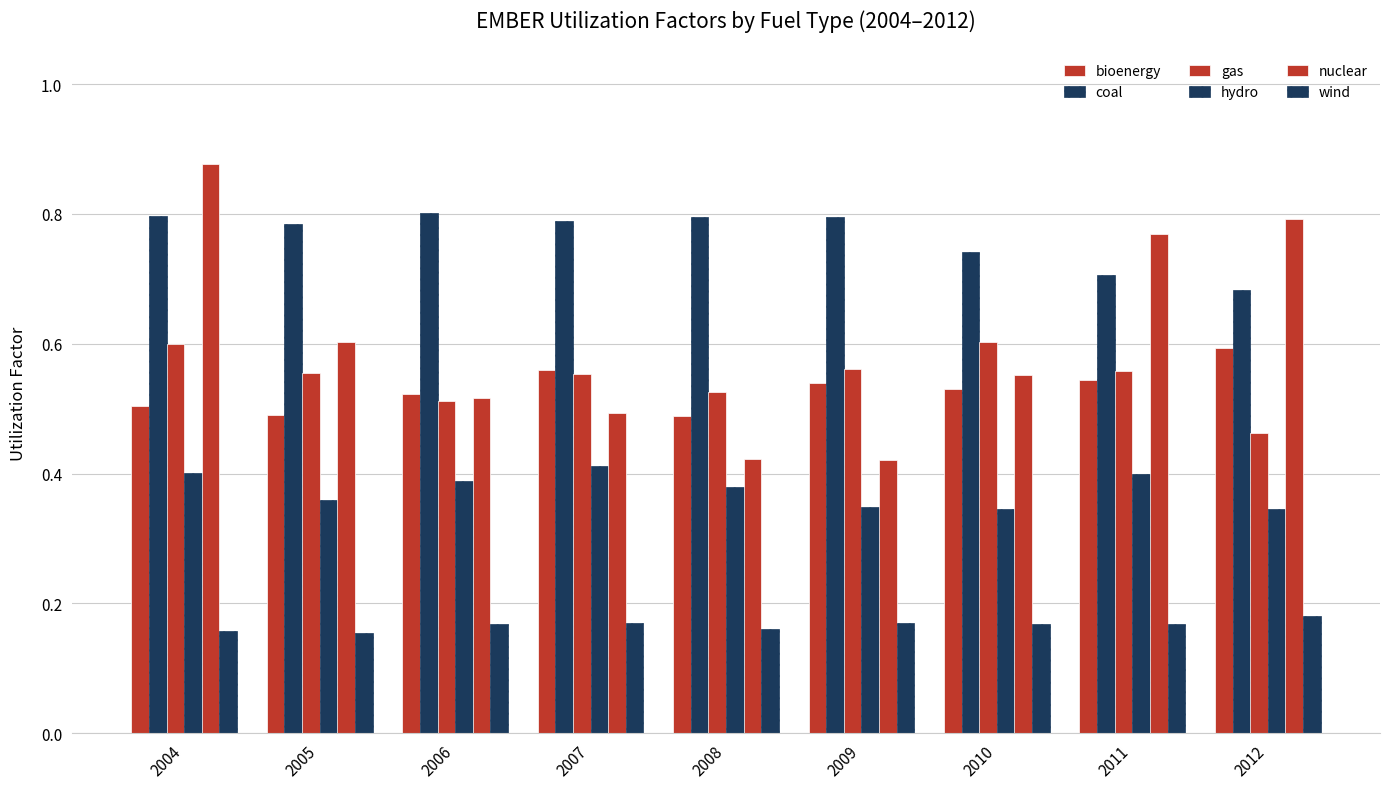

How many wind values are between 0 and 1?

9